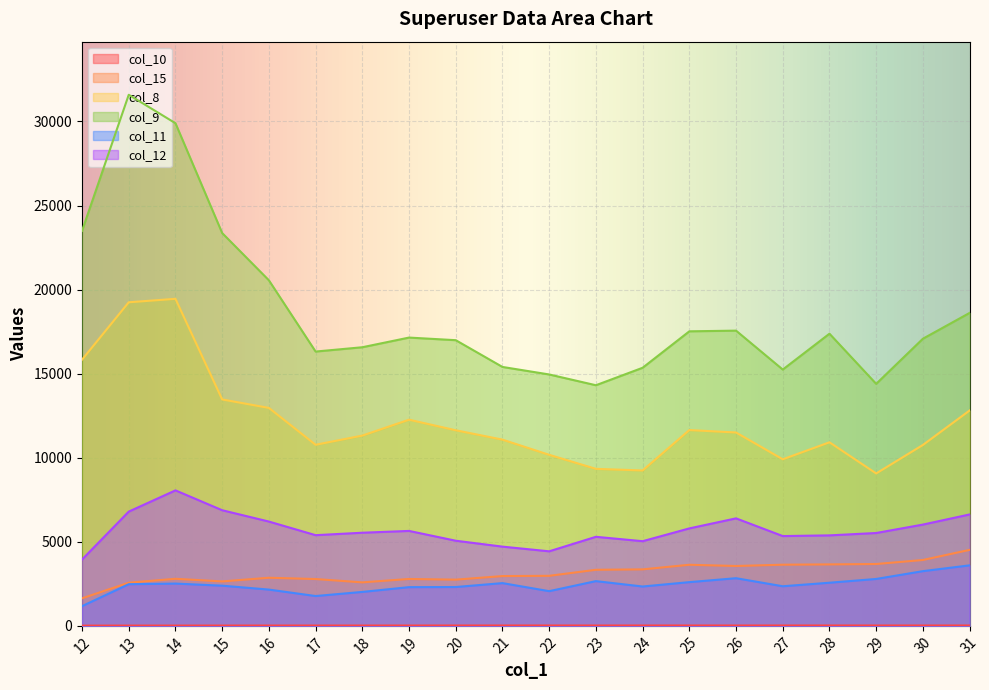

What is the difference between the col_8 values at 17 and 21?

306.0